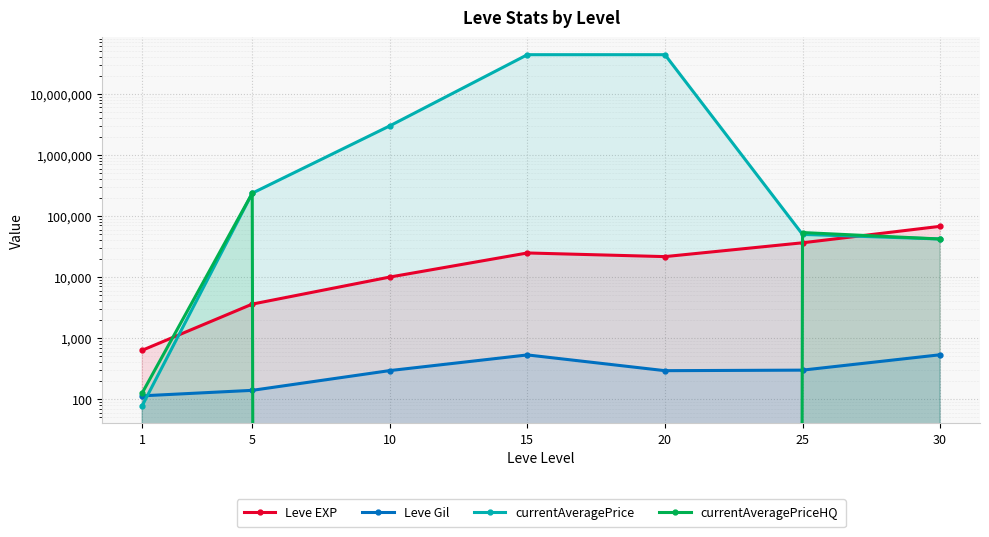

Reading right to left, extract all data points from this chart.

Leve EXP: 30=67730.0	25=36390.0	20=21600.0	15=24790.0	10=9990.0	5=3600.0	1=630.0
Leve Gil: 30=532.0	25=298.0	20=292.0	15=529.0	10=293.0	5=139.0	1=113.0
currentAveragePrice: 30=42000.0	25=49937.4	20=44000000.0	15=44000000.0	10=3000500.0	5=236428.4	1=77.9
currentAveragePriceHQ: 30=42000.0	25=53571.8	20=0.0	15=0.0	10=0.0	5=236428.4	1=125.7